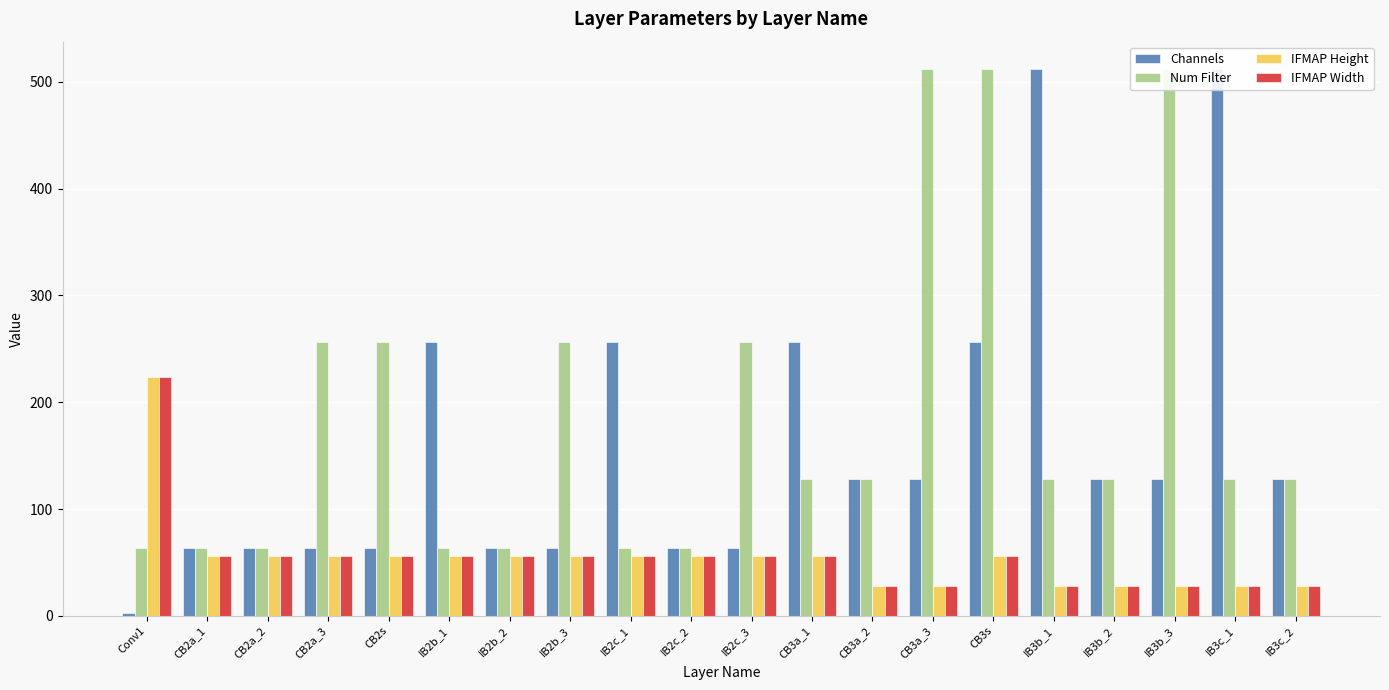

What is the value of the IFMAP Width bar at the 11th from the left?

56